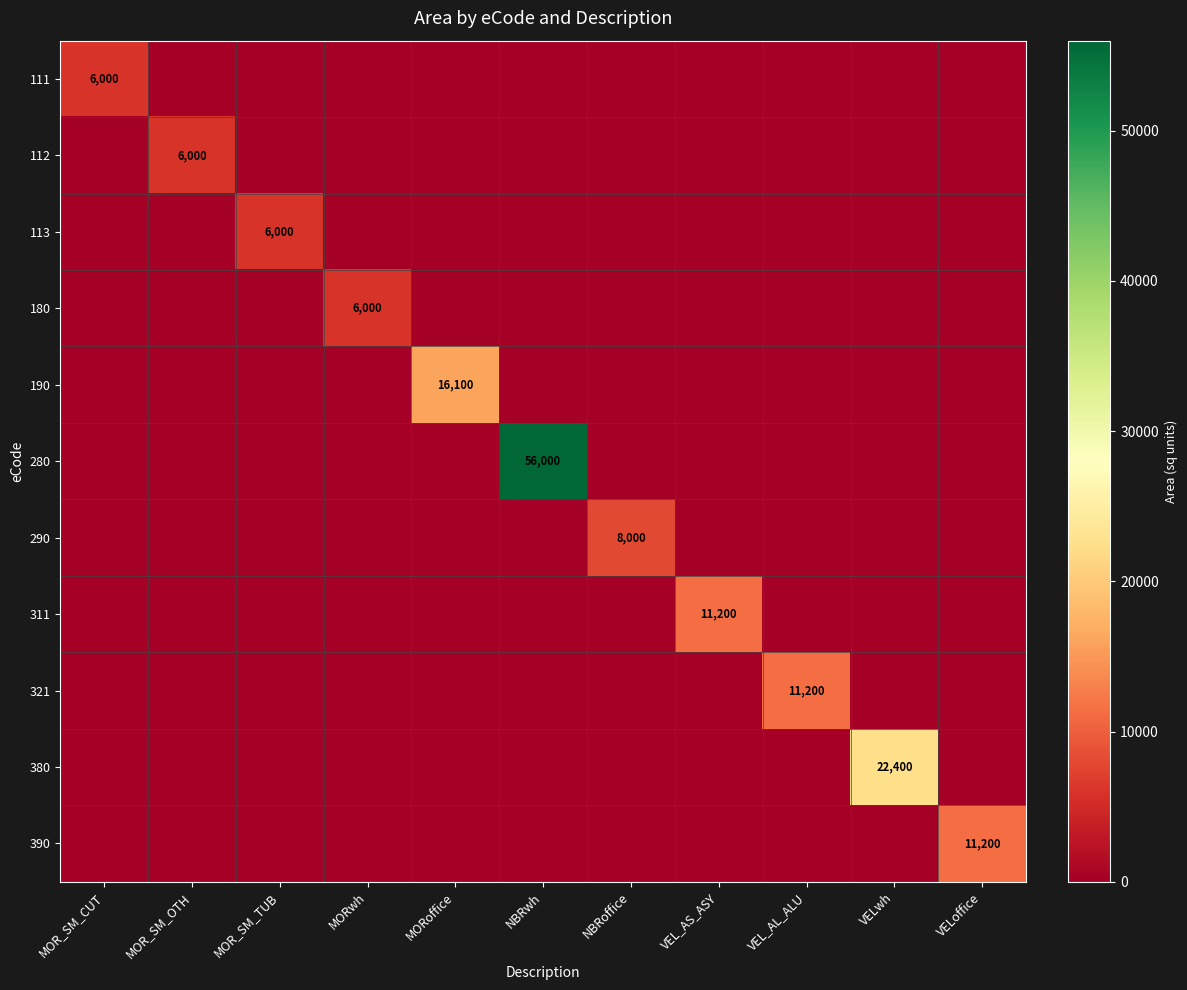

What is the maximum value for 321?

11200